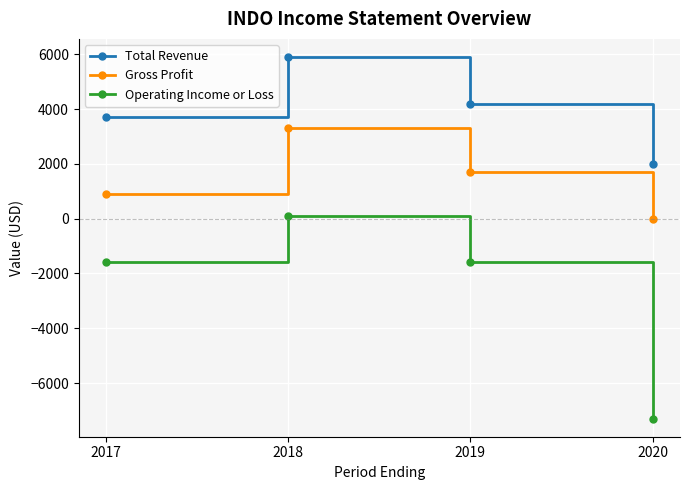

What are all the series names shown in the legend?

Total Revenue, Gross Profit, Operating Income or Loss